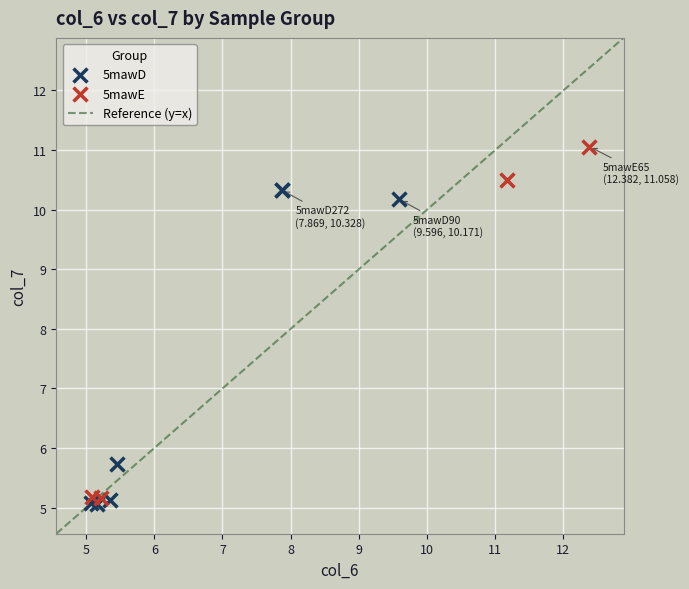

Which series has the largest Y range (max minus min)?

5mawE